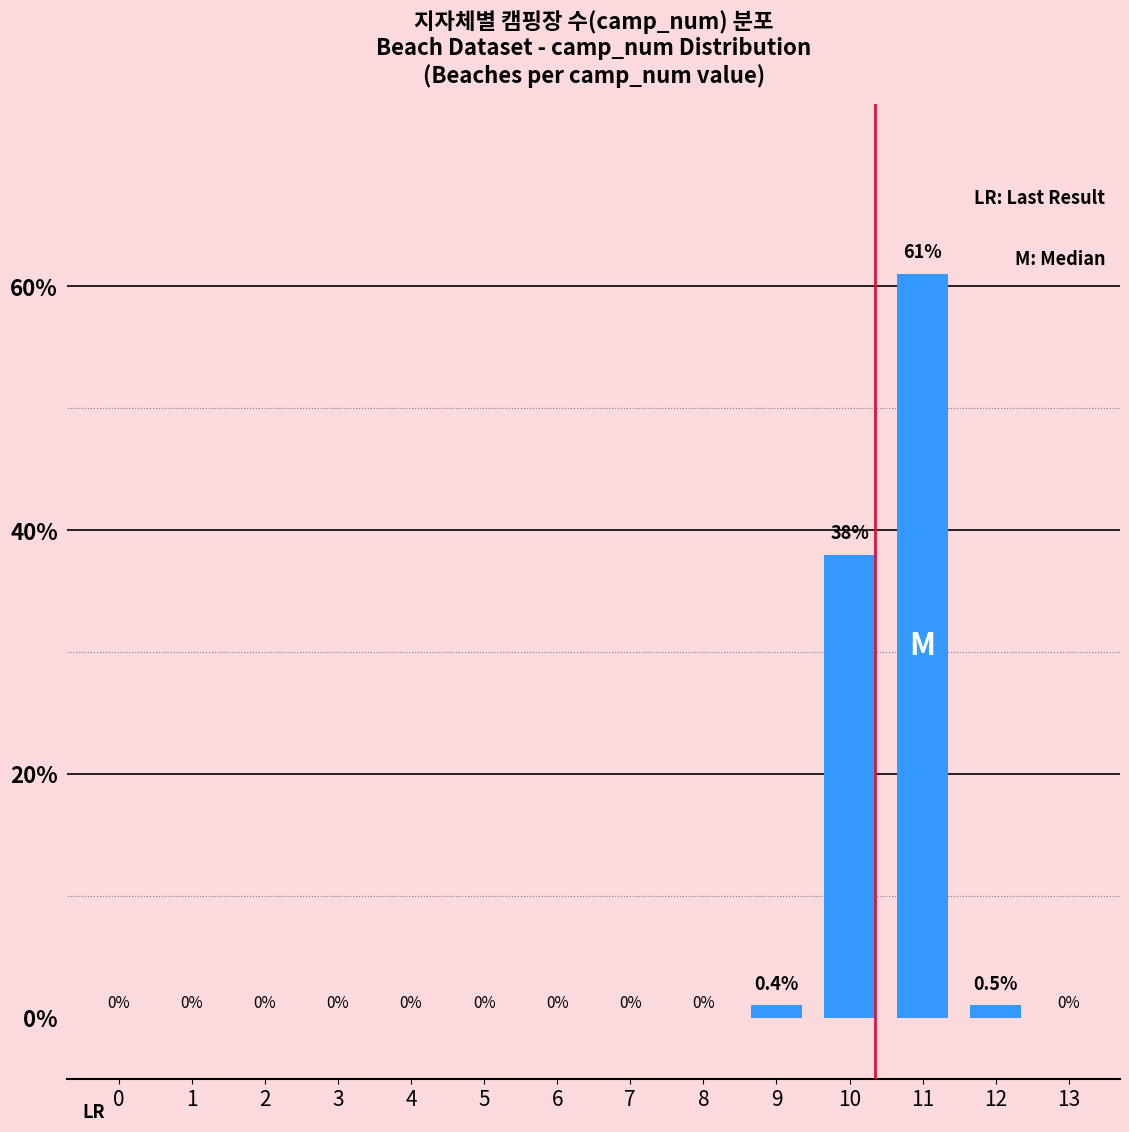

At which label is the value closest to 30?

10